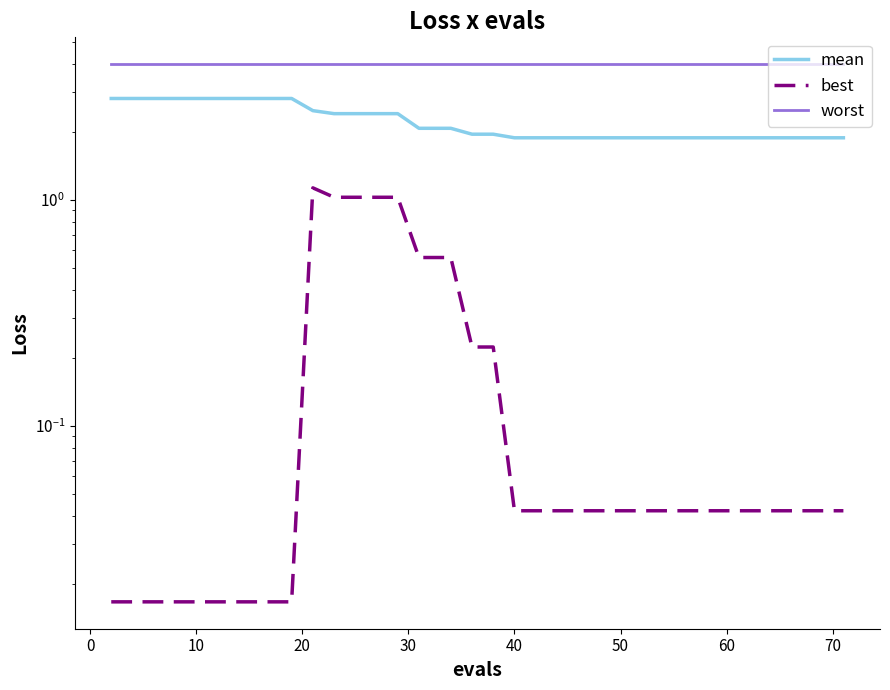

What is the average value of the mean series?

2.2